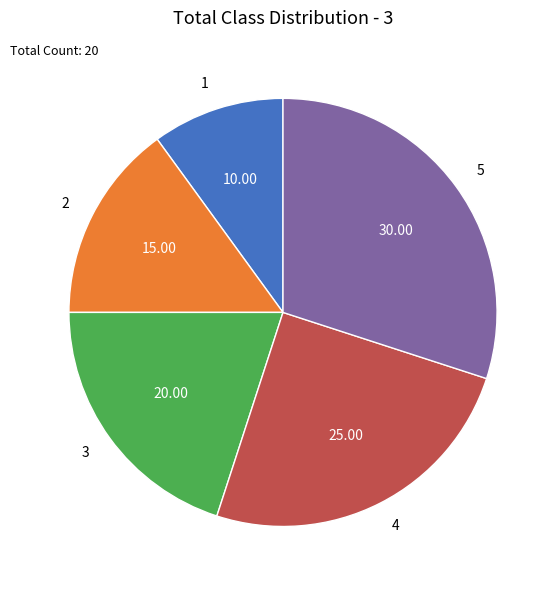

How many slices are in this pie chart?

5